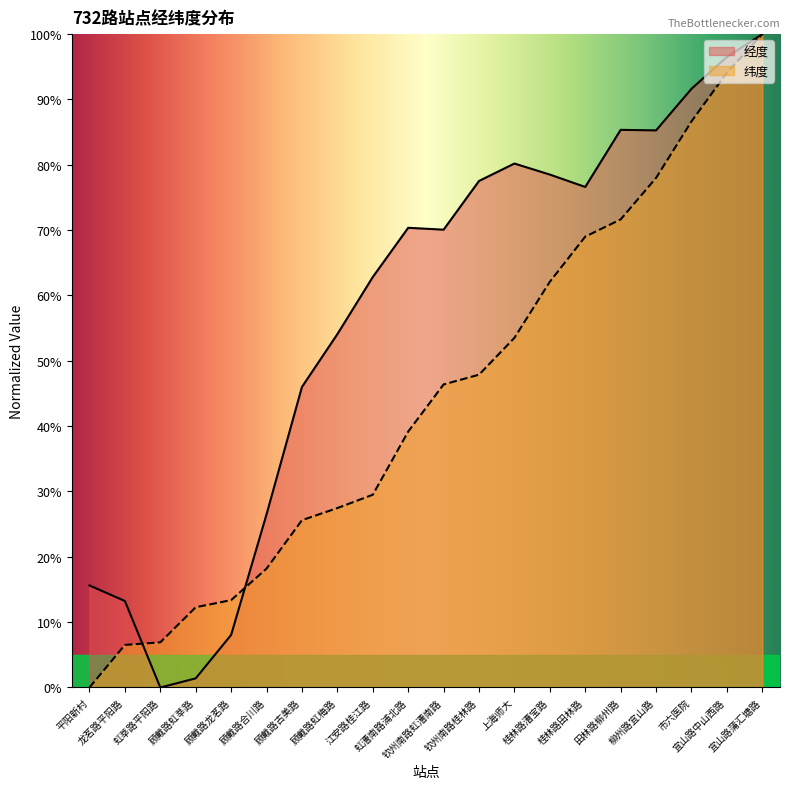

At which category does 经度 reach its first local peak?

虹漕南路浦北路